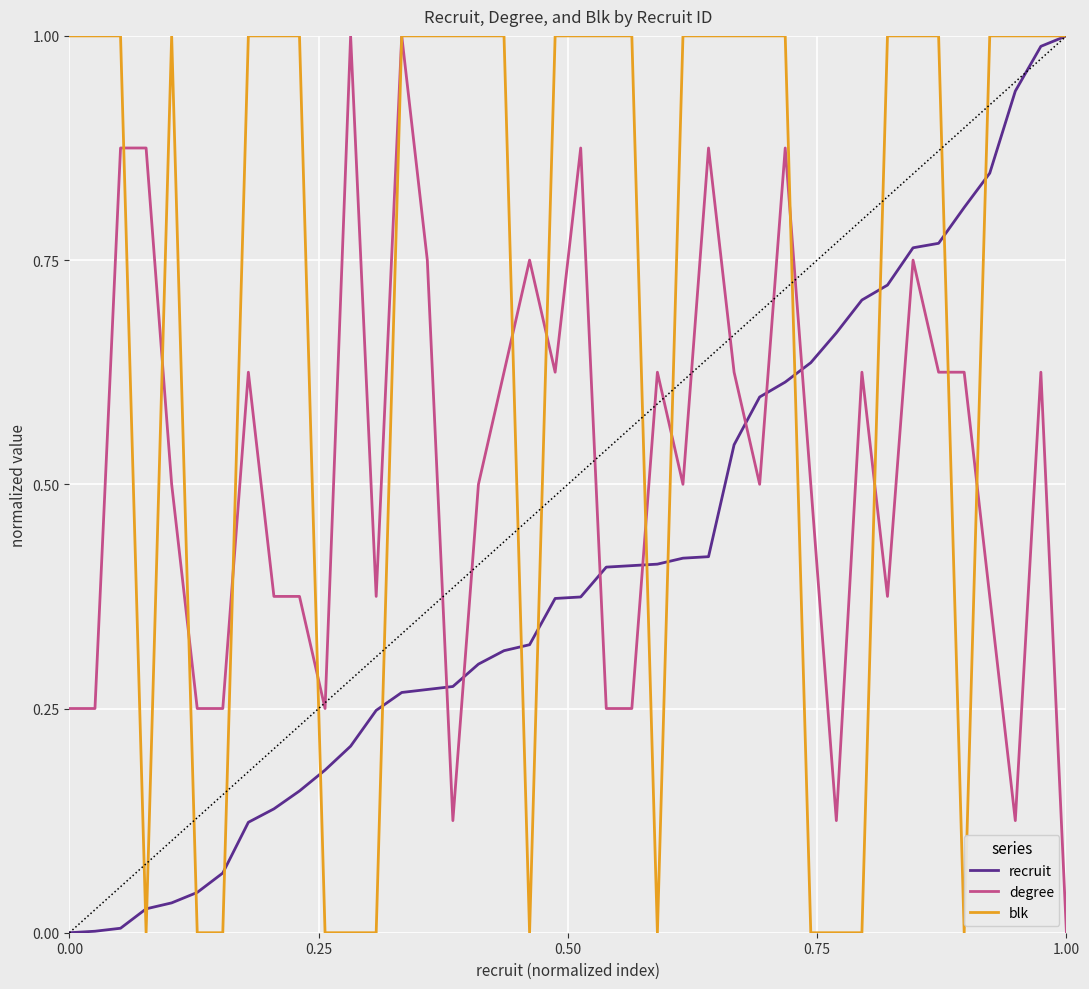

Which series has the largest total across all categories?

blk